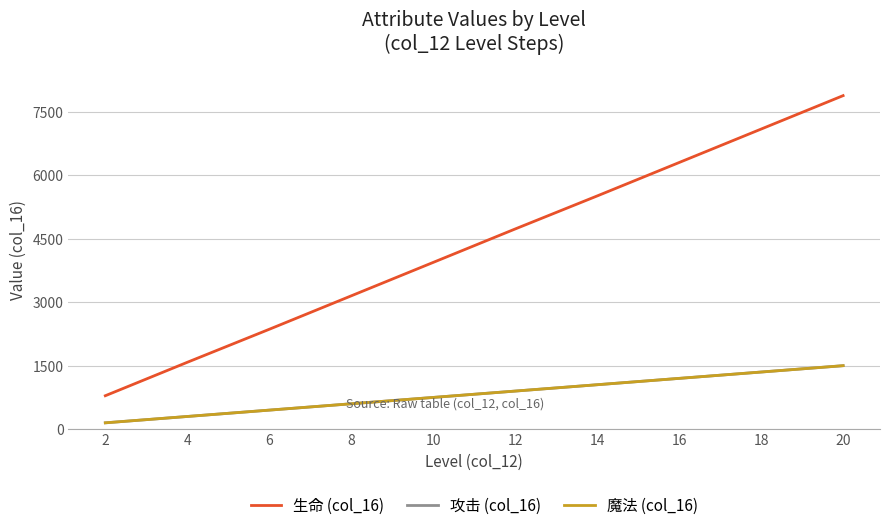

Where does the 魔法 (col_16) series first go above 900?

14